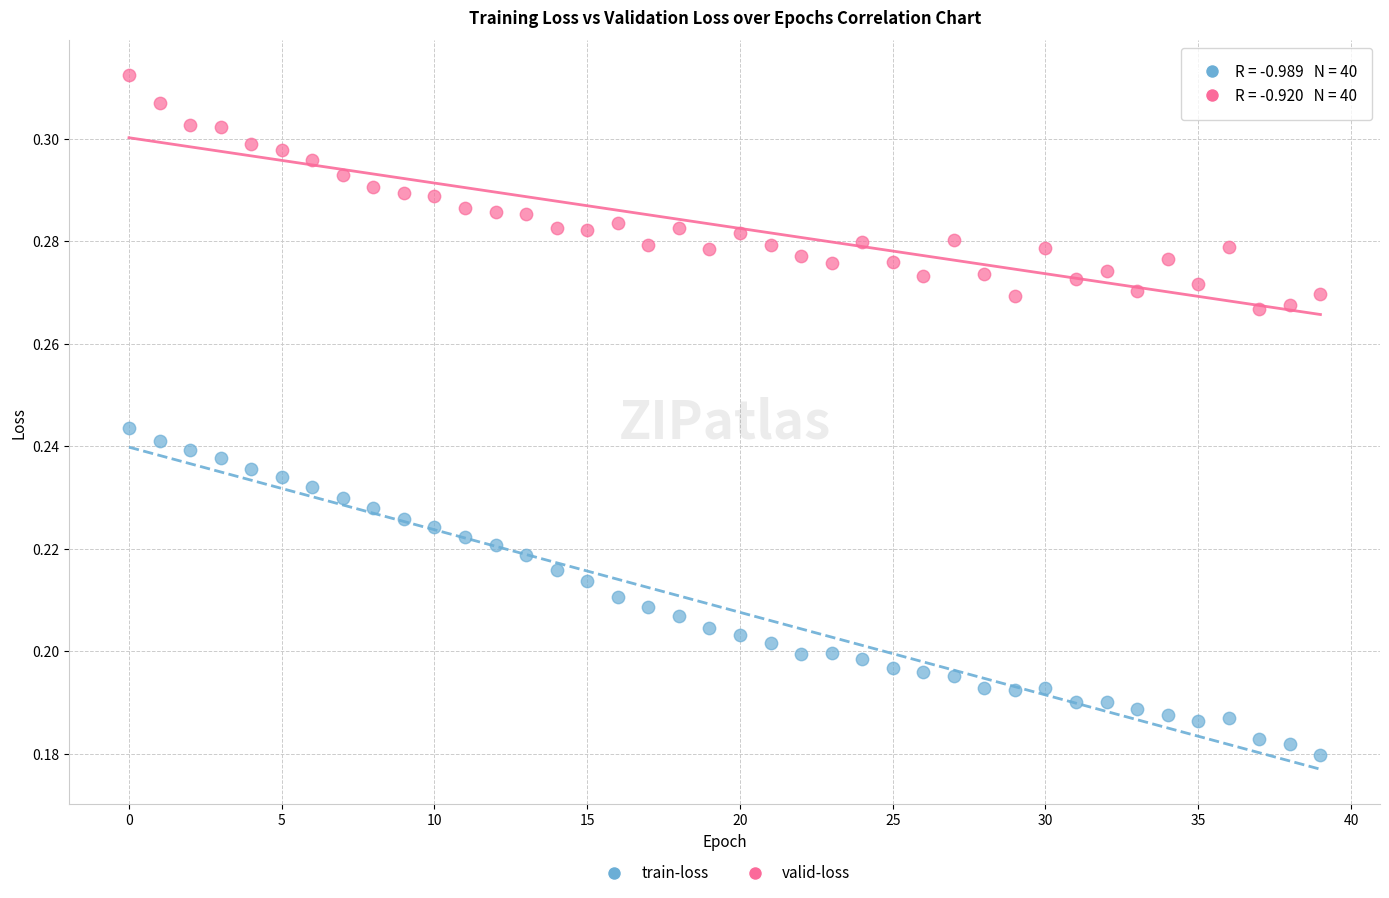

Which series has the widest spread of Y values?

train-loss